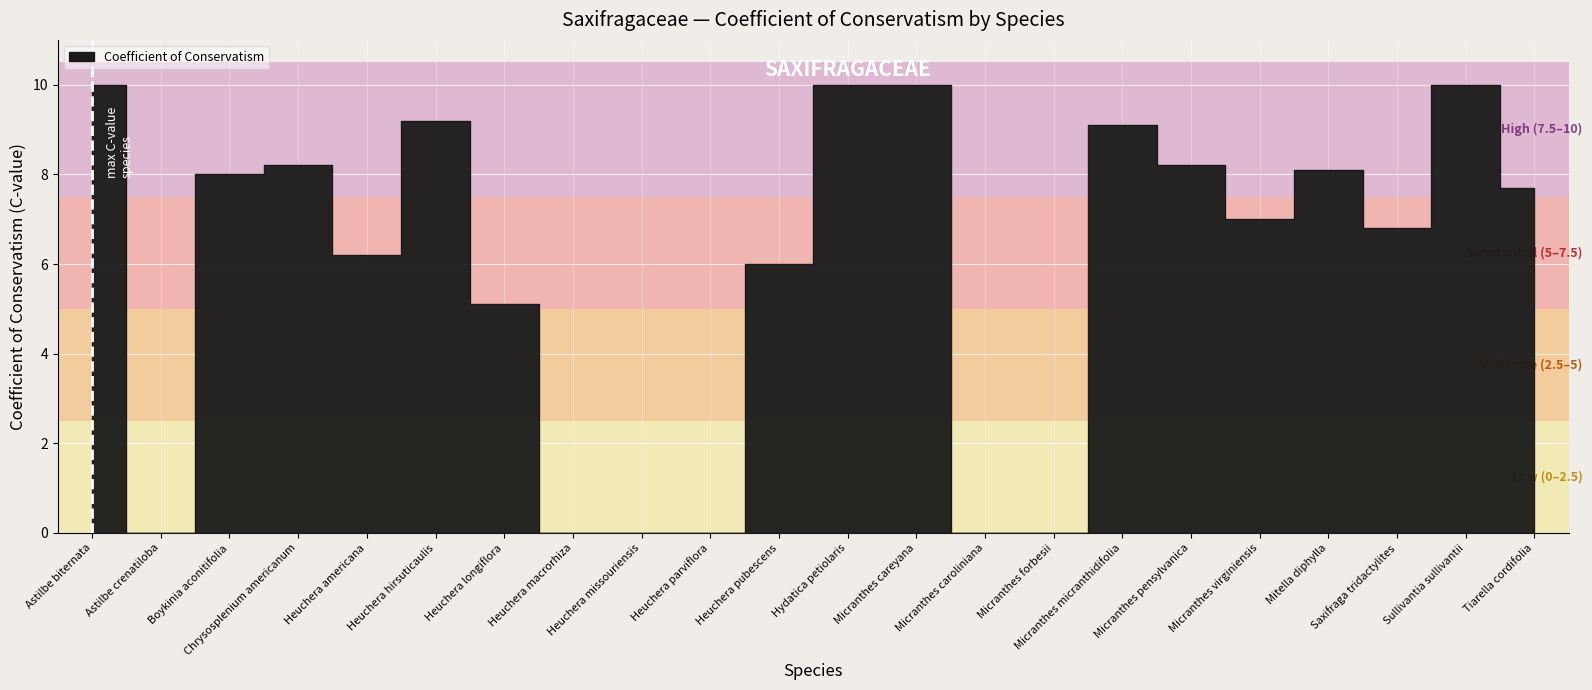

True or false: the data has more than 2 interior local peaks.

True